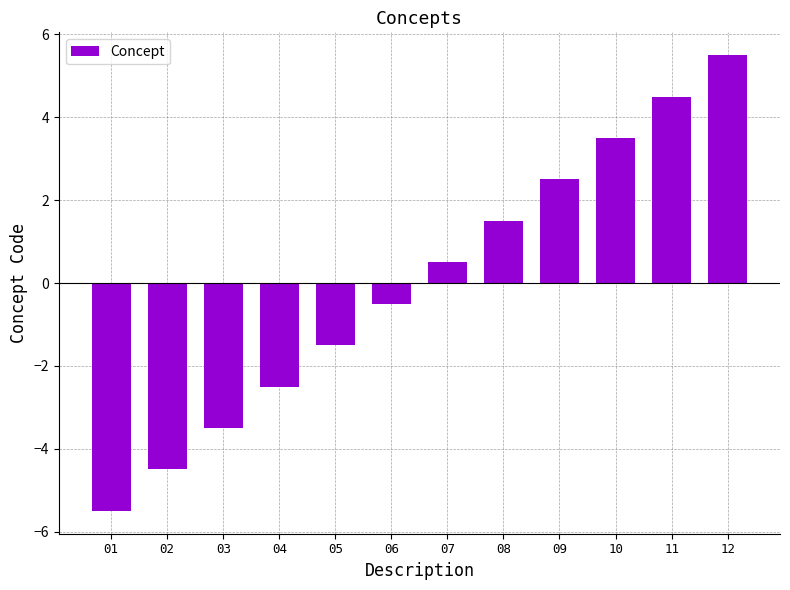

Reading right to left, extract all data points from this chart.

5.5	4.5	3.5	2.5	1.5	0.5	-0.5	-1.5	-2.5	-3.5	-4.5	-5.5